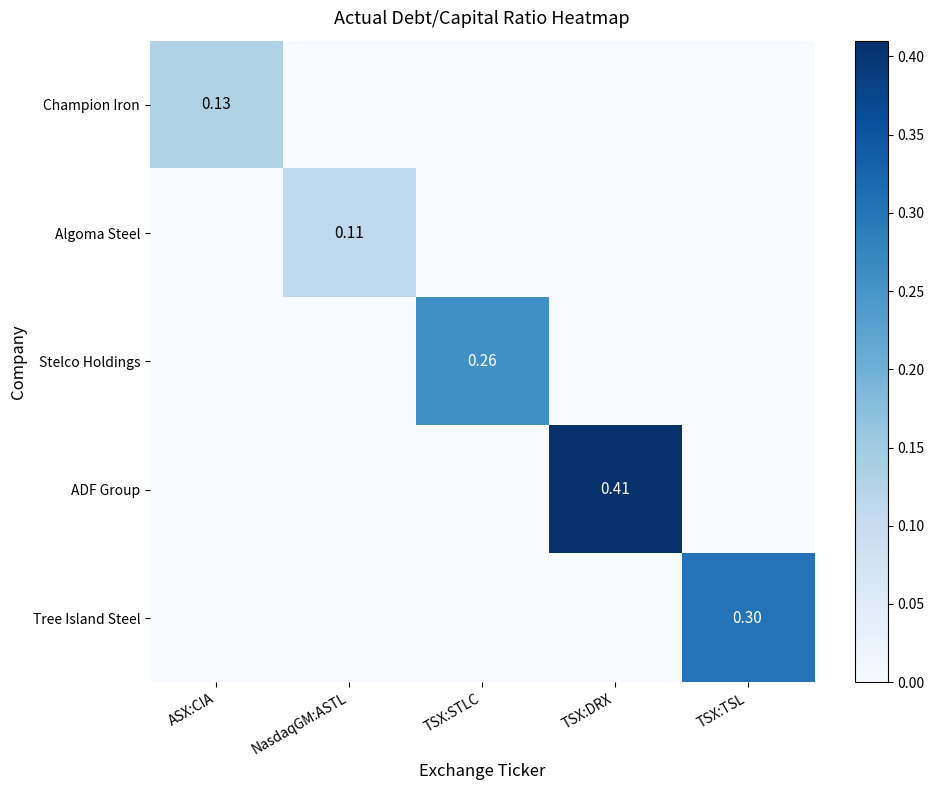

At which label does ADF Group reach its minimum?

ASX:CIA